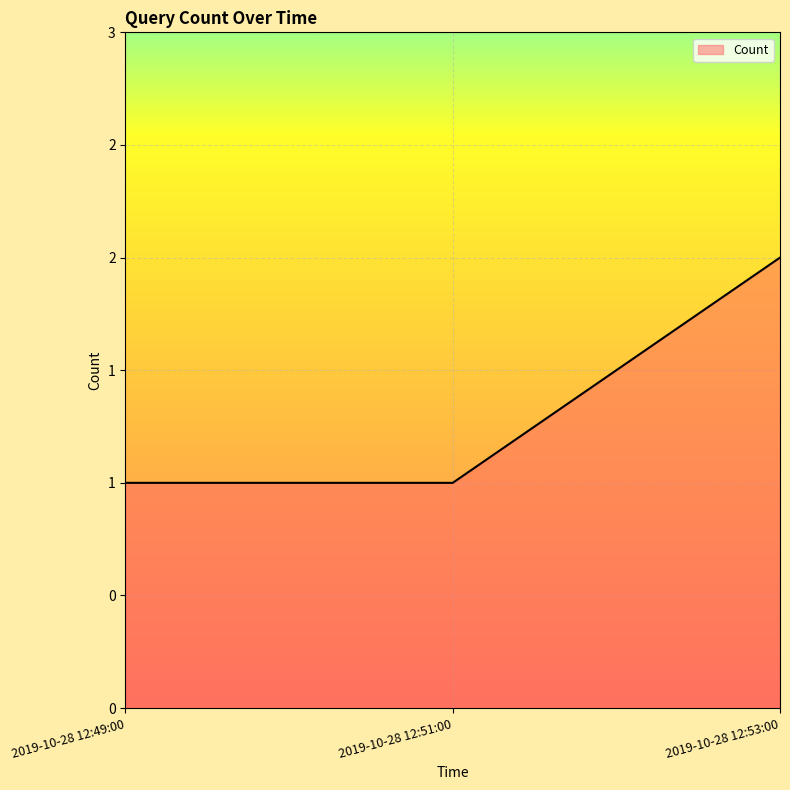

What is the sum of all values?

4